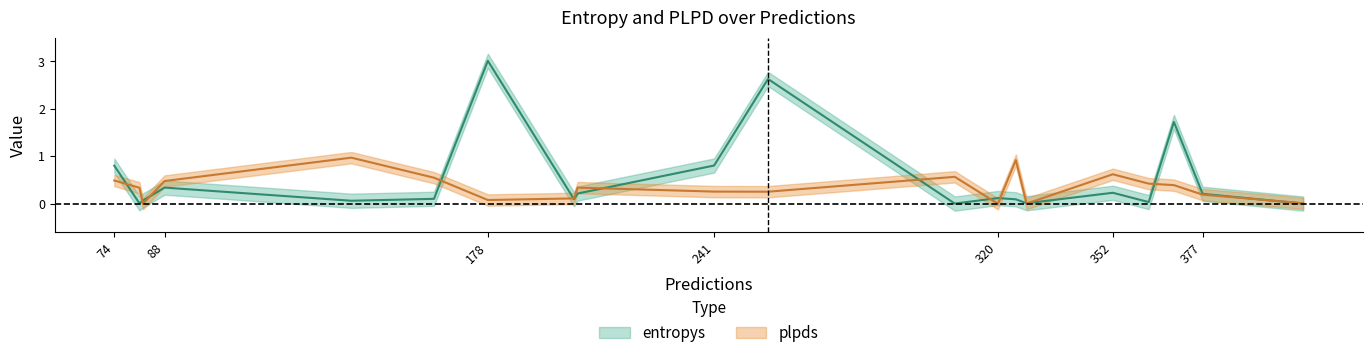

Is it true that plpds equals 0.8 at 74?

False